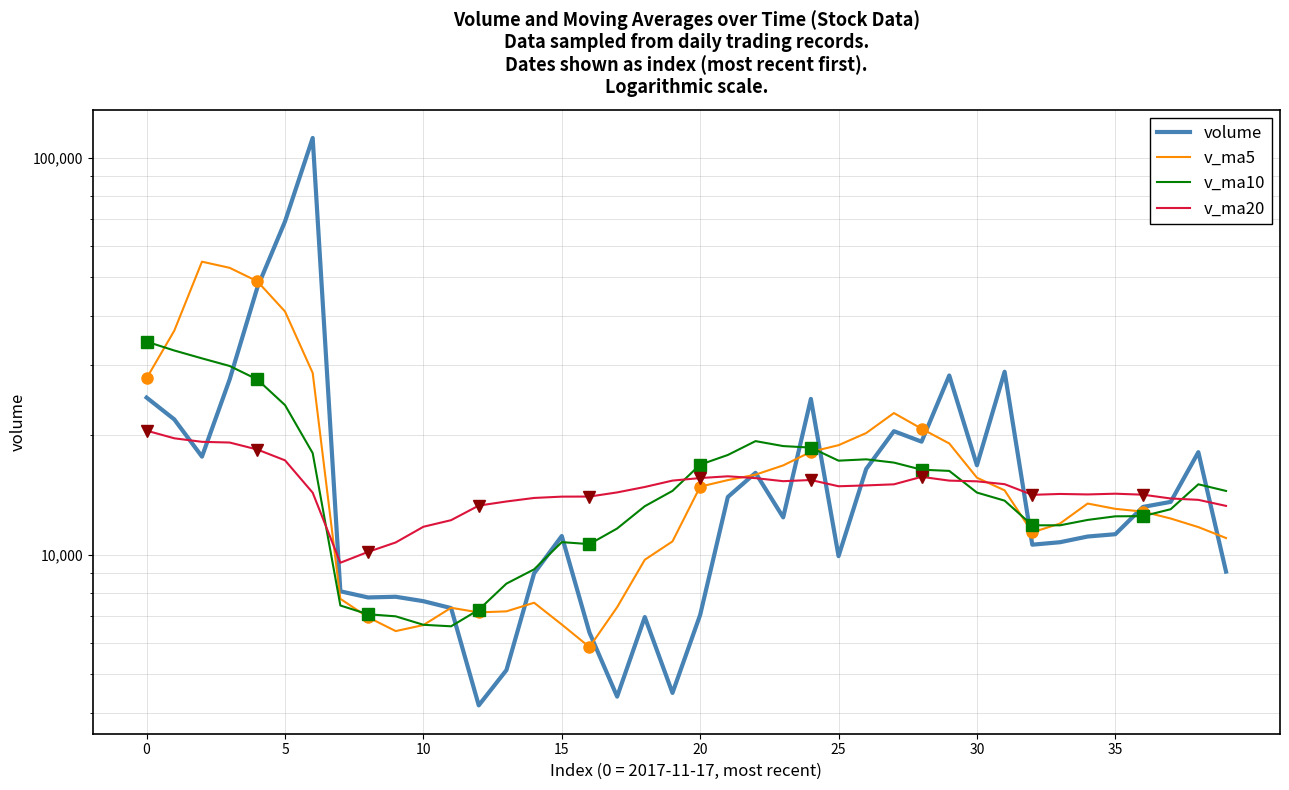

How many data points in v_ma5 are above 13446?

20